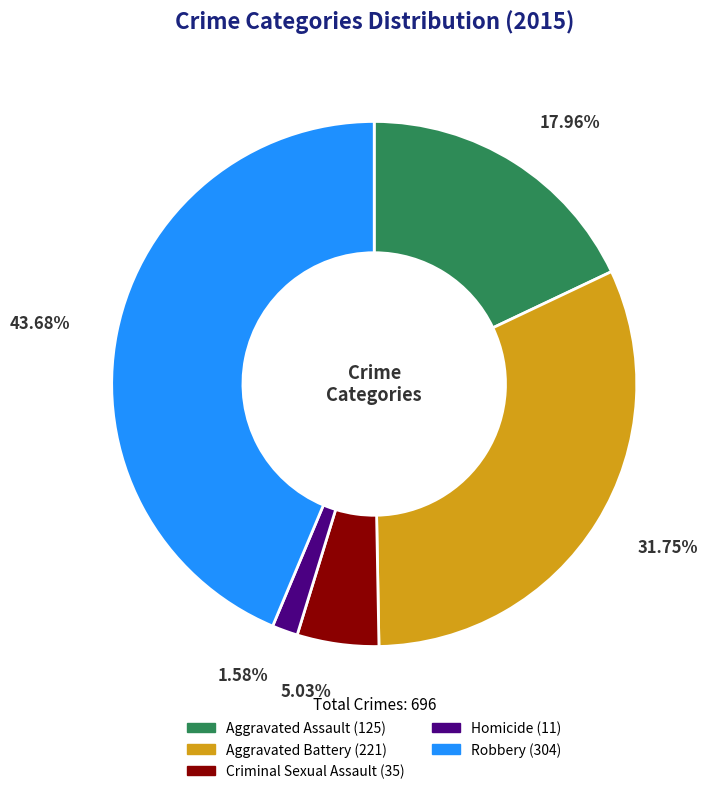

What percentage is NOT represented by Robbery?

56.3%